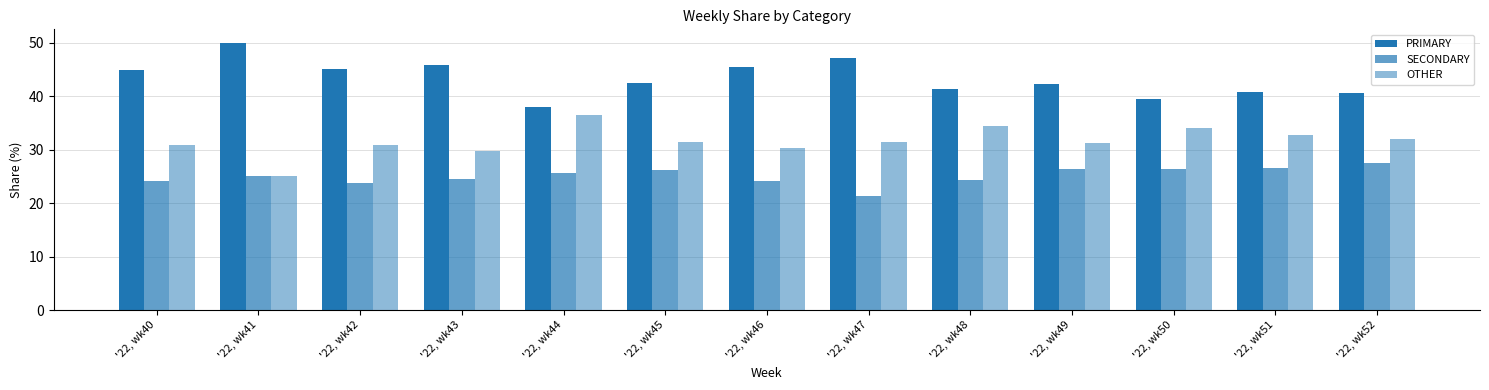

Reading right to left, list all the values displayed in this chart.

PRIMARY: 40.5	40.8	39.5	42.2	41.4	47.1	45.5	42.5	38.0	45.8	45.2	50.0	44.9
SECONDARY: 27.5	26.5	26.4	26.4	24.2	21.4	24.1	26.2	25.6	24.5	23.9	25.0	24.2
OTHER: 31.9	32.7	34.1	31.3	34.3	31.5	30.4	31.3	36.4	29.7	31.0	25.0	30.9